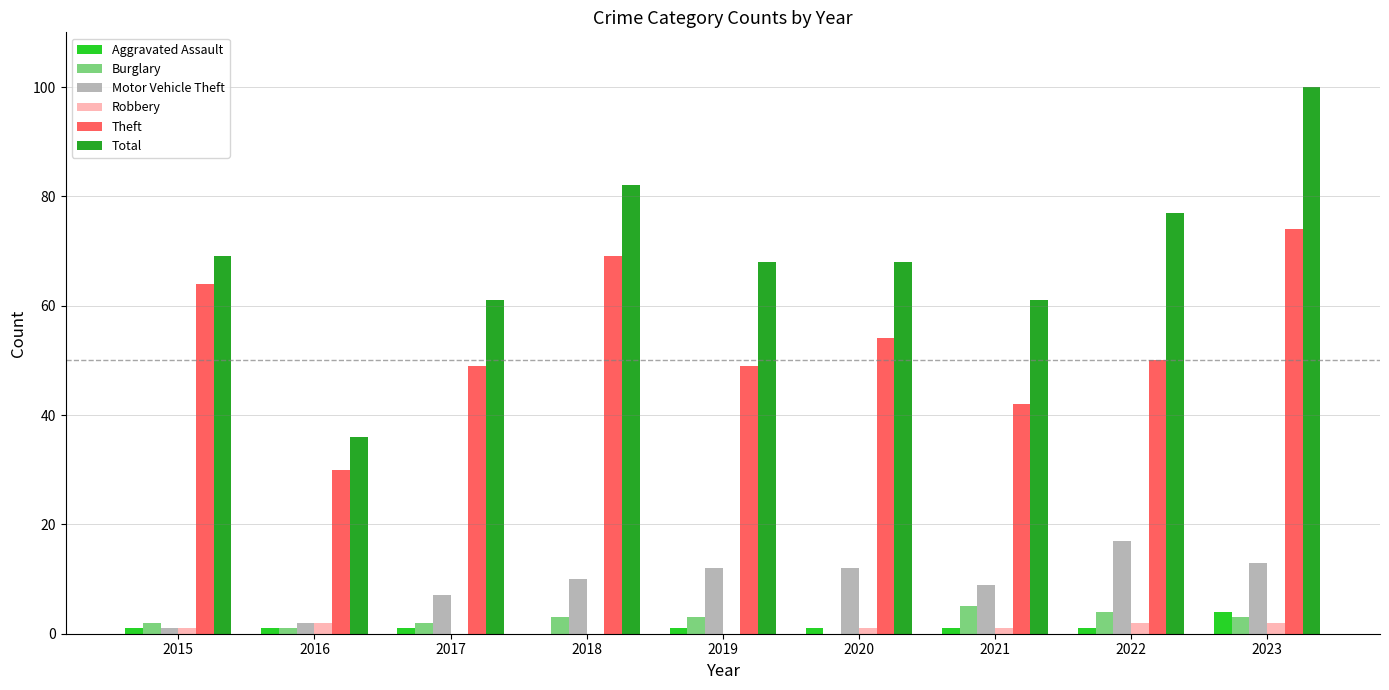

How many categories are shown in the chart?

9